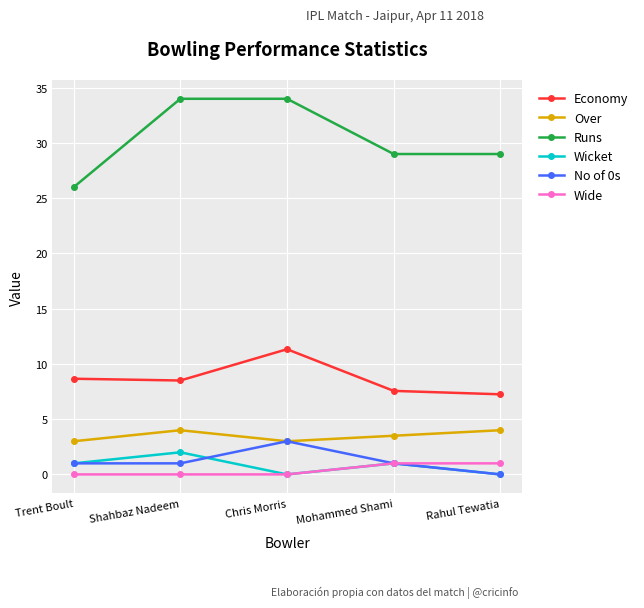

The value of Wide at Mohammed Shami is 1.0. True or false?

True